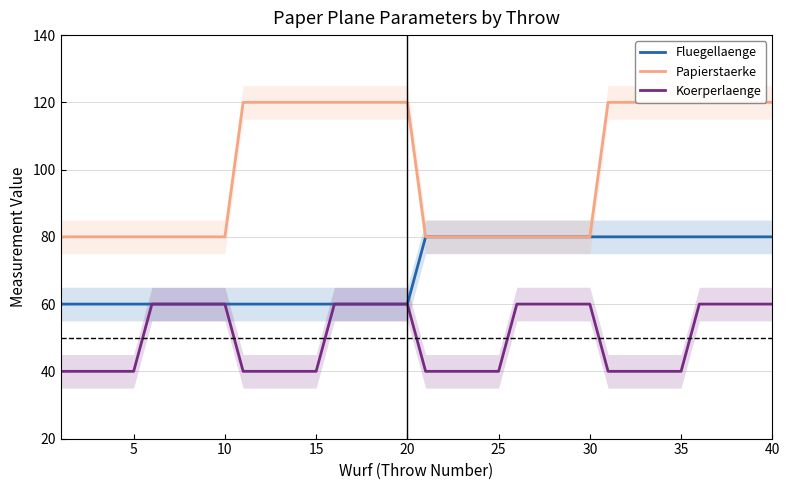

True or false: Koerperlaenge has a value of 91 at 10.

False